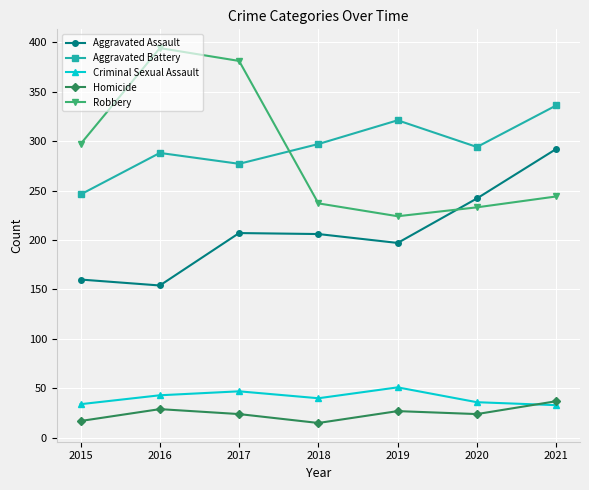

Is the value of Aggravated Assault at 2017 greater than the value of Aggravated Battery at 2015?

No